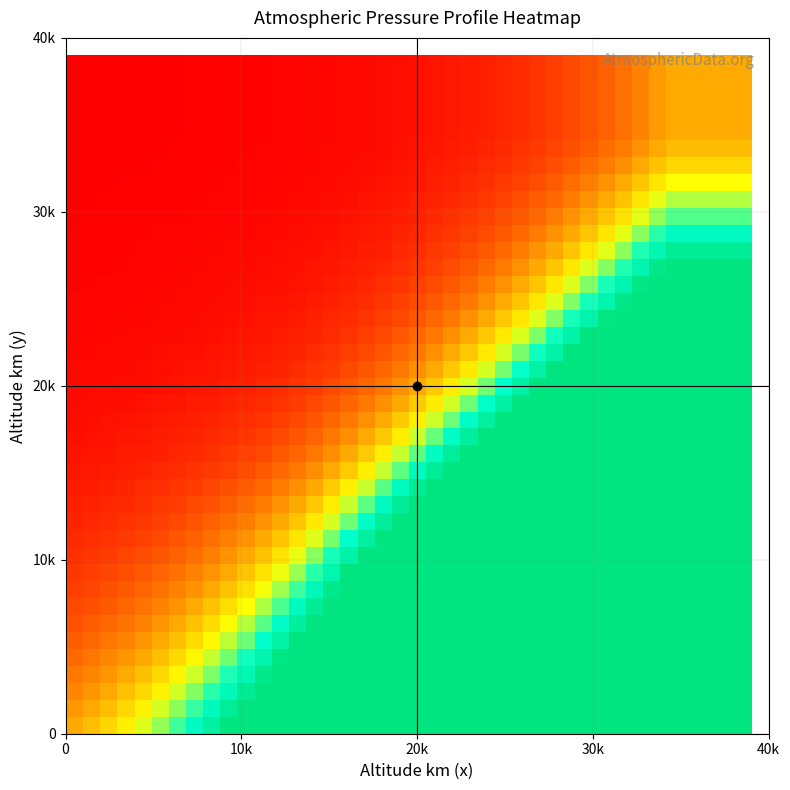

At how many categories does at least one series exceed 2?

34